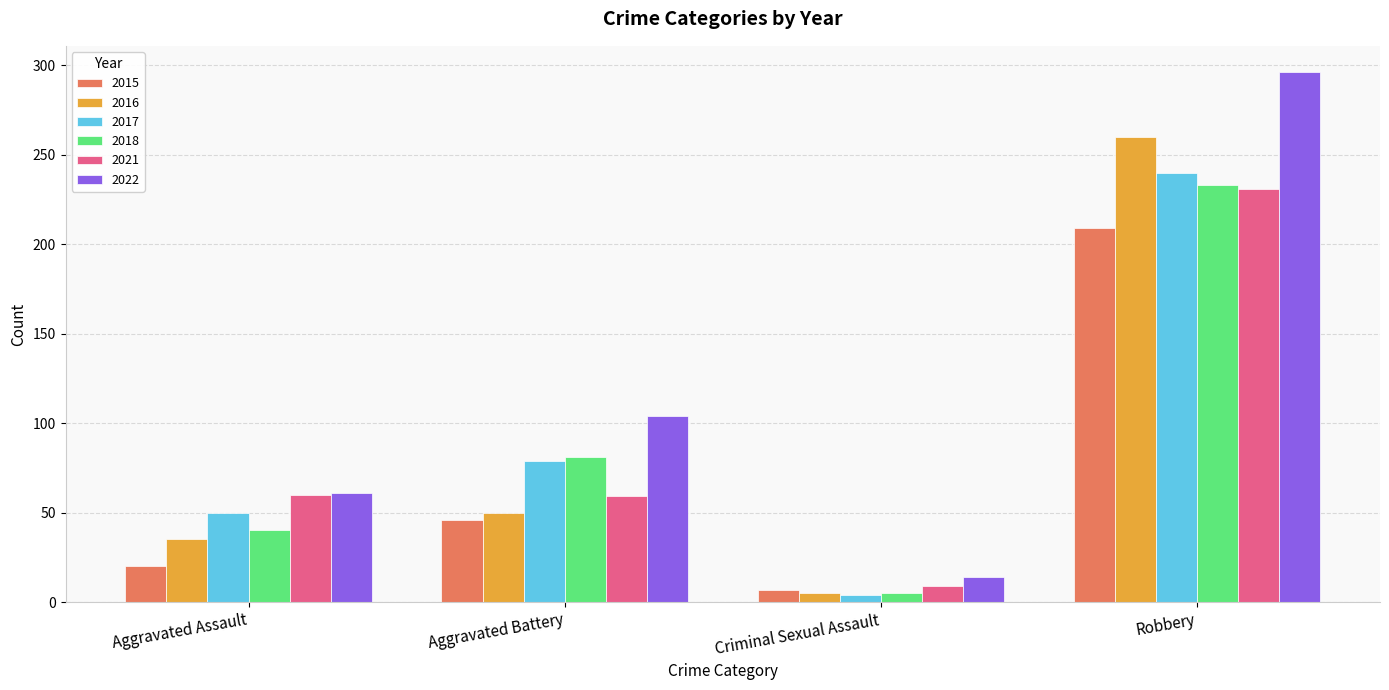

What are all the series names shown in the legend?

2015, 2016, 2017, 2018, 2021, 2022